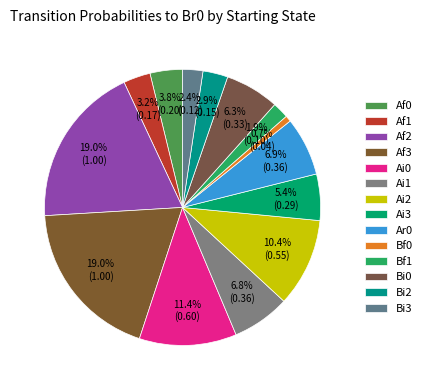

Which has a higher value, Af1 or Bi3?

Af1